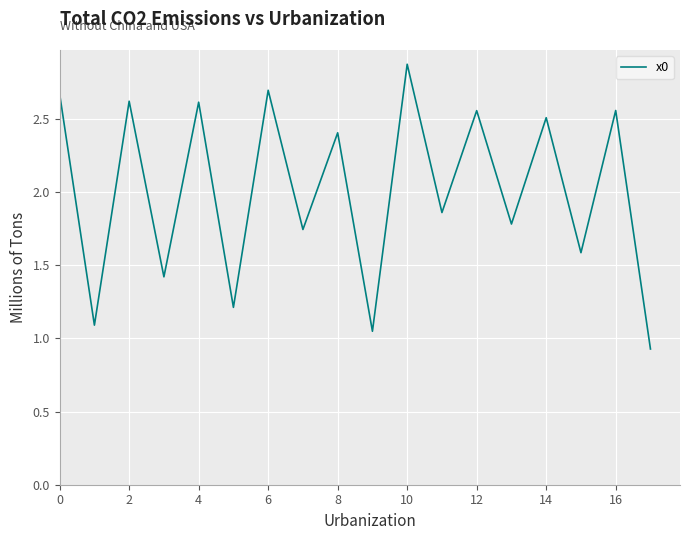

What is the maximum value shown in the chart?

2.9